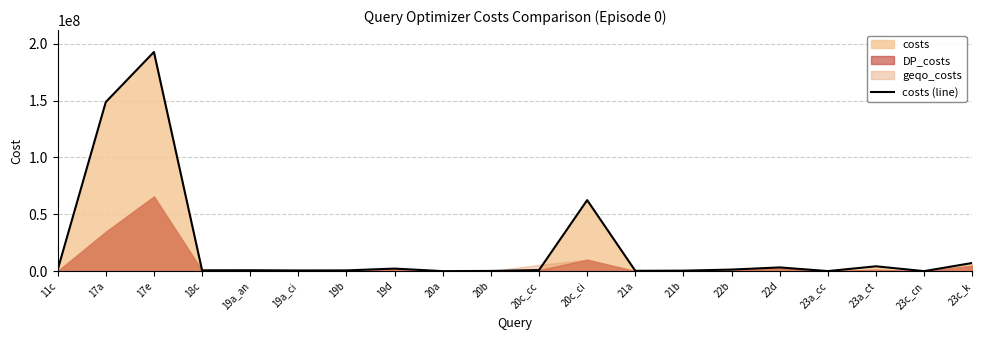

List the labels in order of value, smallest first.

20a, 23c_cn, 23a_cc, 20b, 21a, 21b, 19a_ci, 19b, 18c, 19a_an, 20c_cc, 11c, 22b, 19d, 22d, 23a_ct, 23c_k, 20c_ci, 17a, 17e